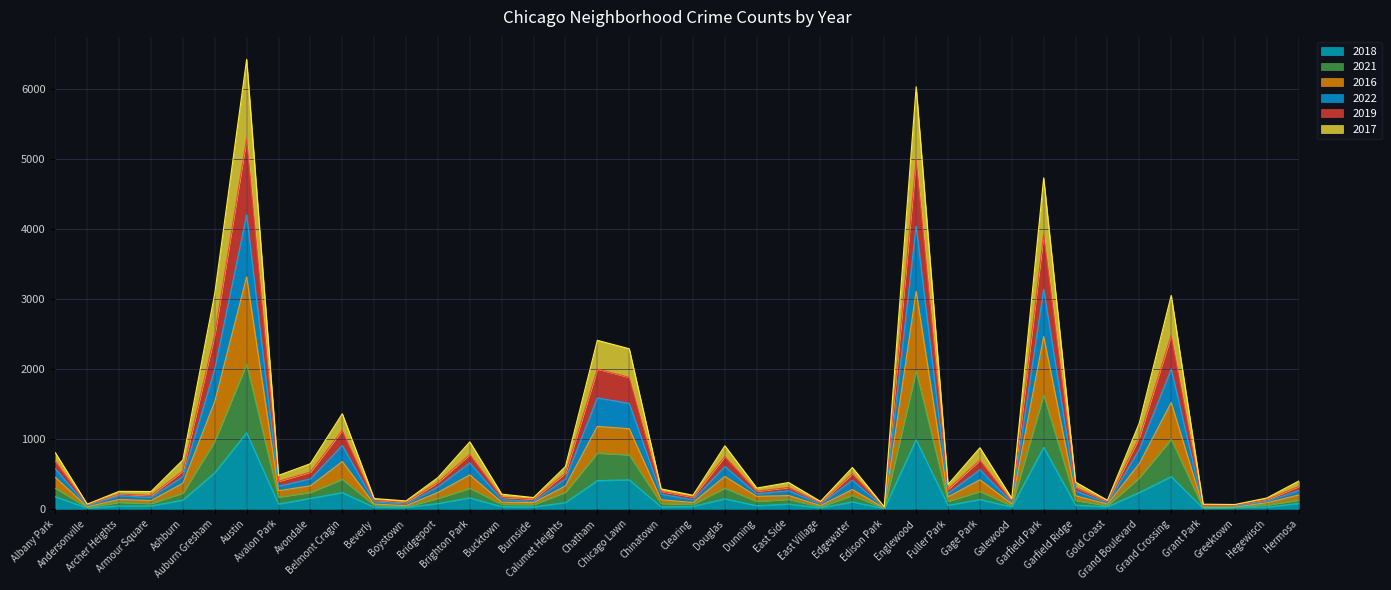

What is the maximum value for 2018?

1086